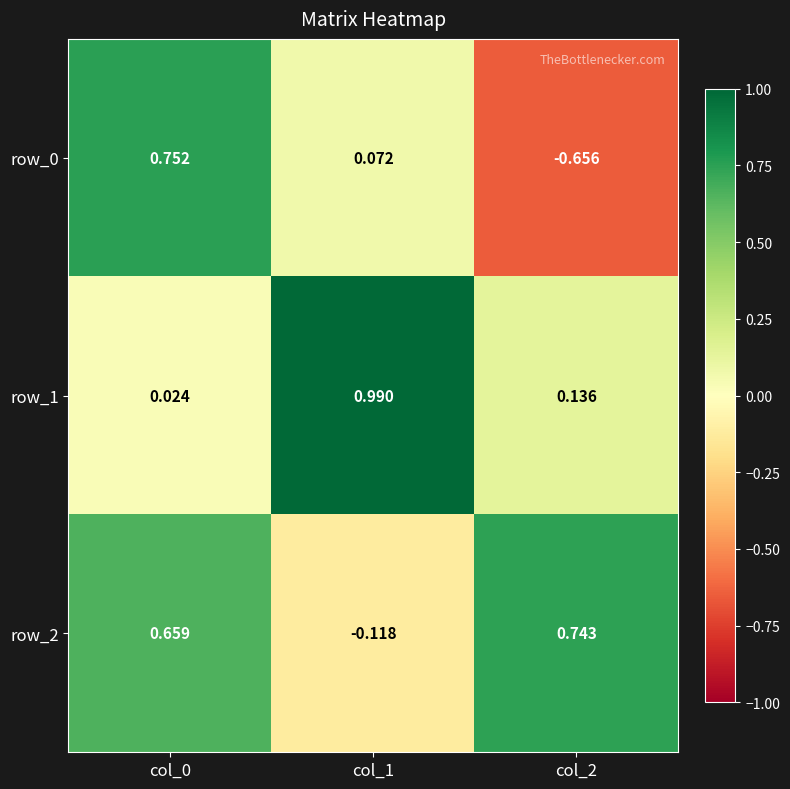

Between col_0 and col_1, which series saw the biggest shift?

row_1